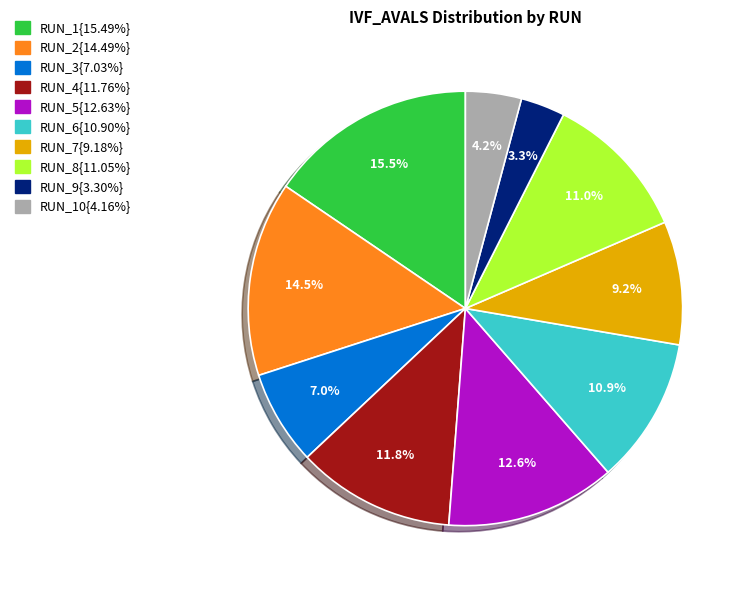

Count the number of slices in the pie.

10